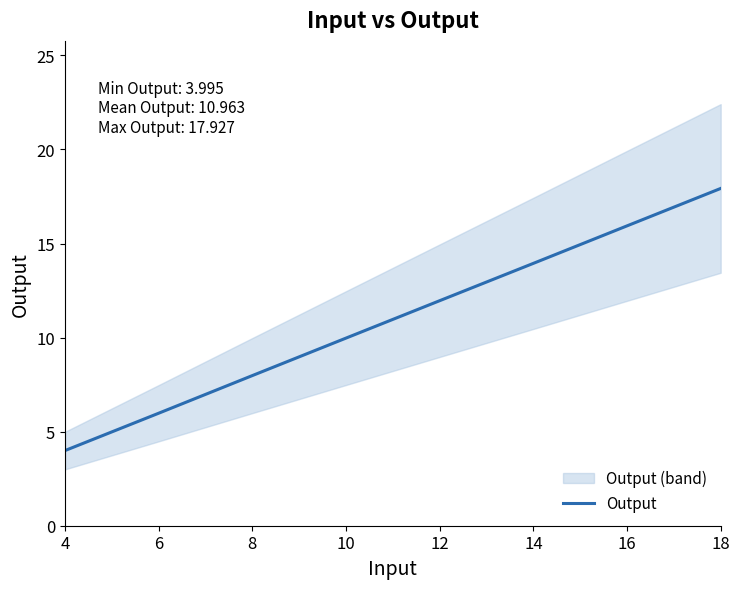

Between 6 and 10, which is larger?

10